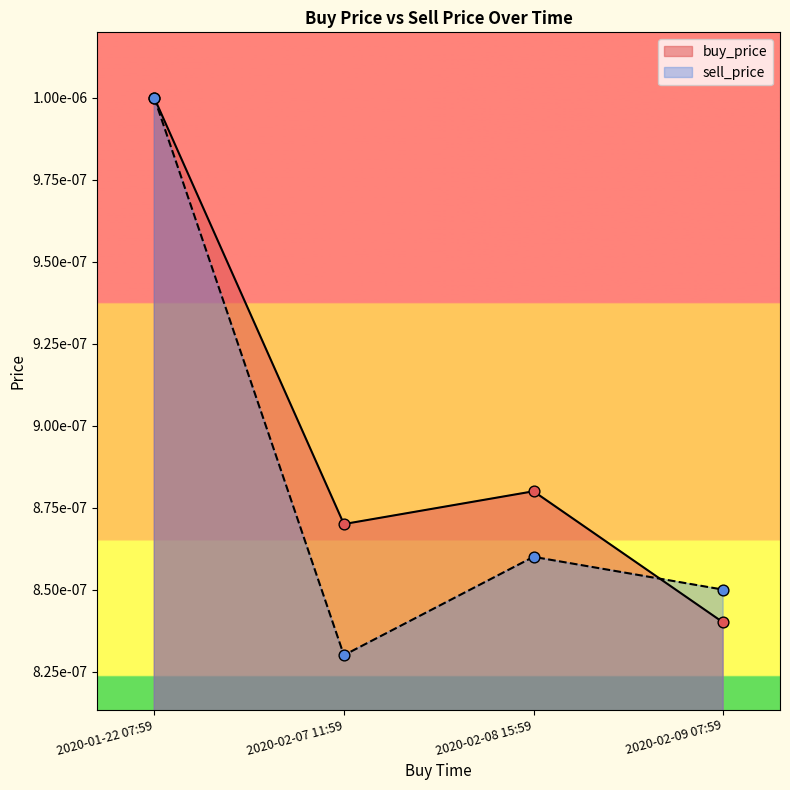

Which series contains the lowest Y value?

sell_price